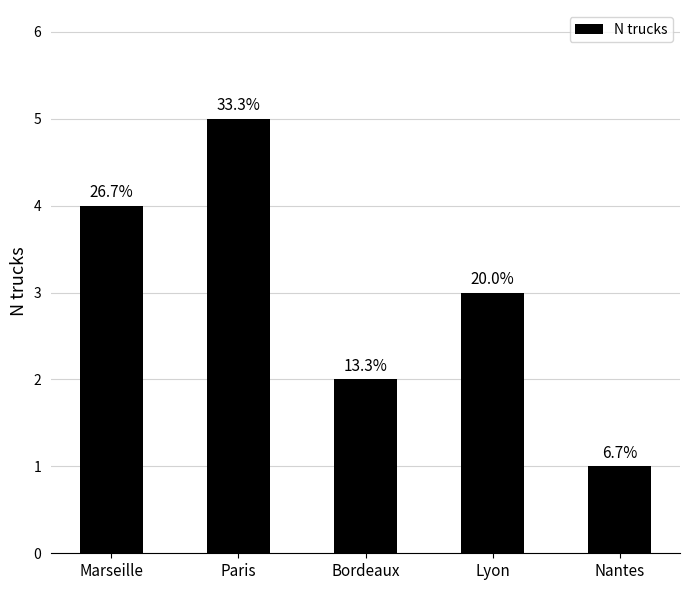

Between Paris and Marseille, which is larger?

Paris